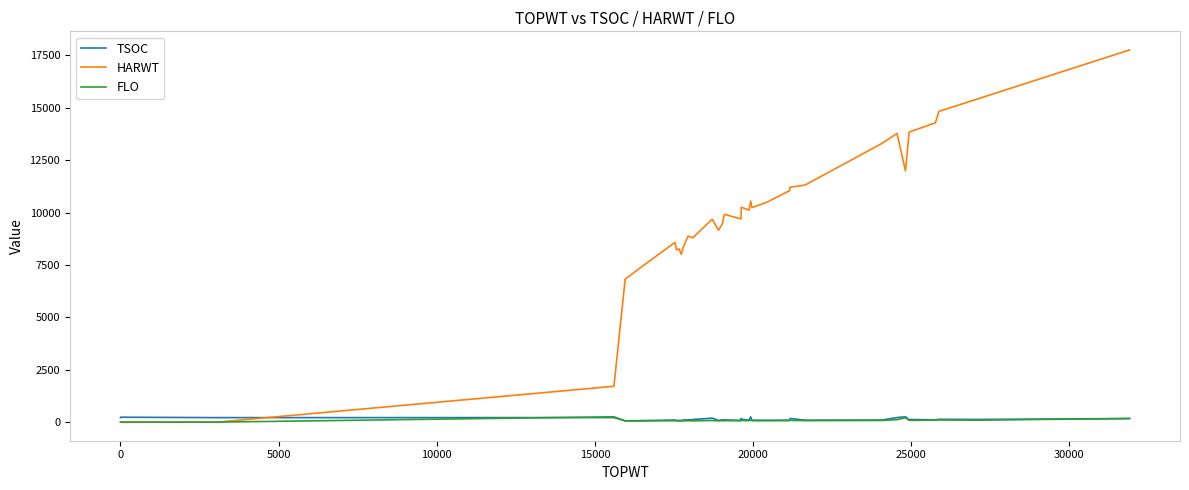

True or false: FLO and TSOC intersect in this chart.

True